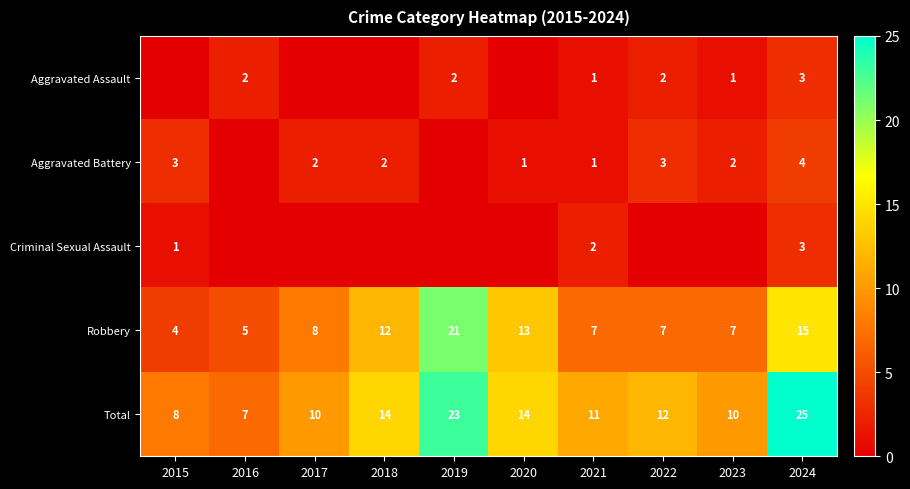

Which category has the lowest value in the Total series?

2016